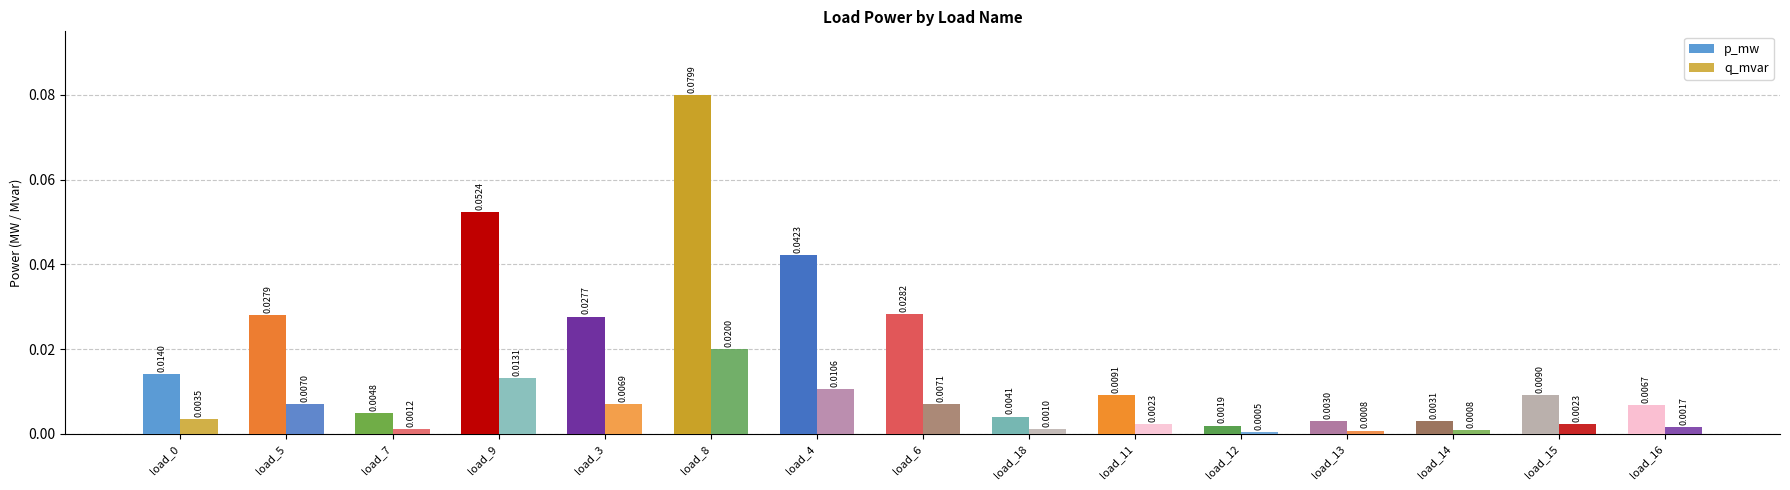

Which category has the lowest value in the q_mvar series?

load_12